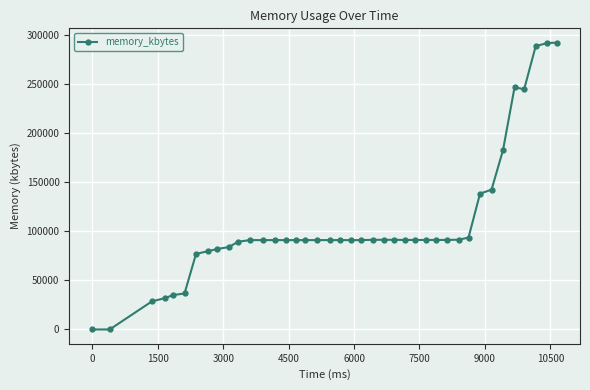

What is the average value?

107056